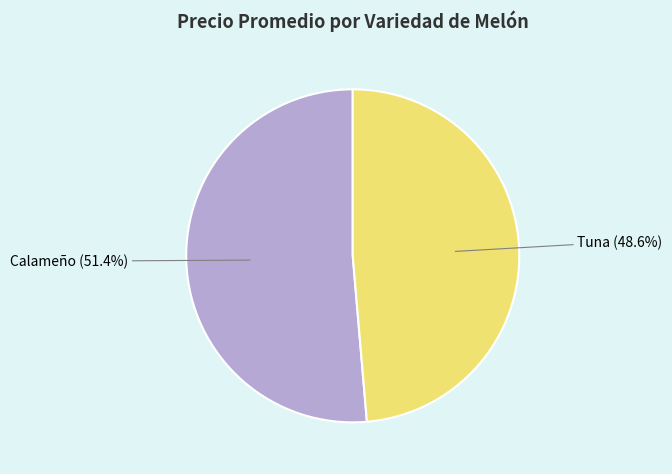

Which category accounts for the majority?

Calameño